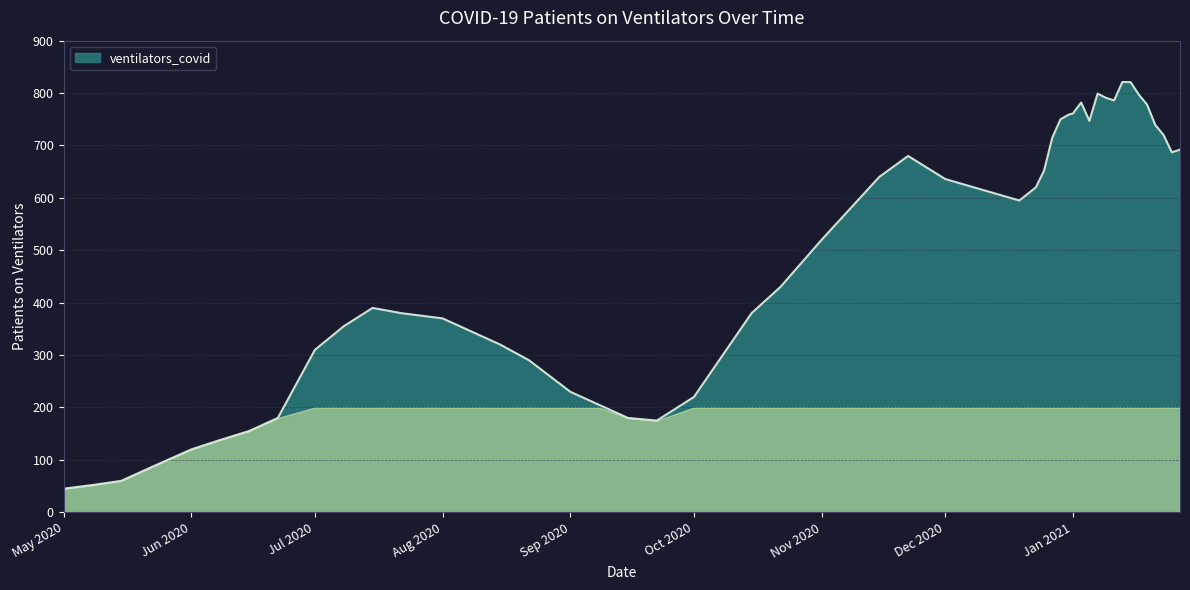

What is the smallest value displayed?

45